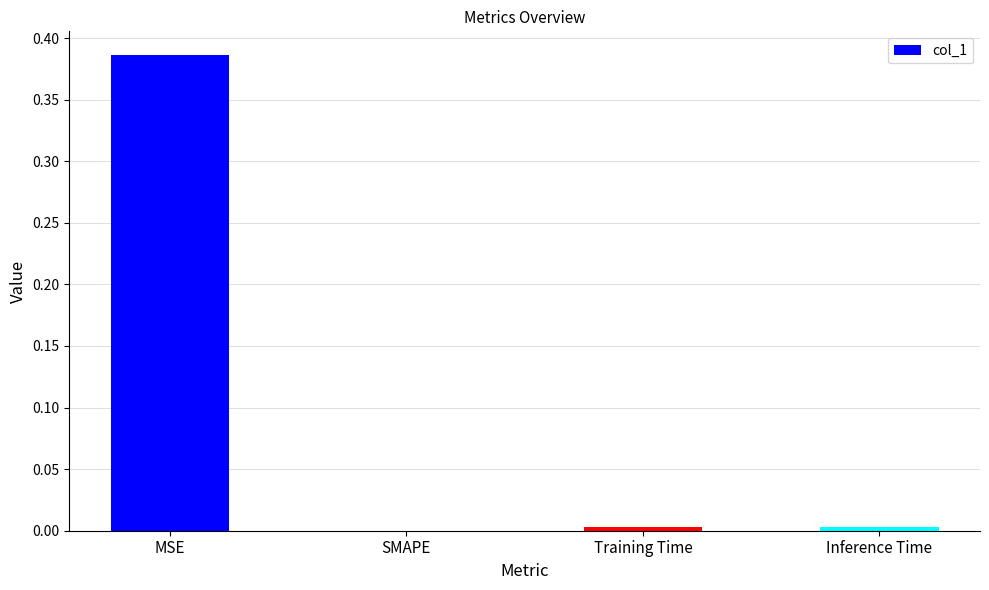

Is it true that the value at Inference Time is 0.0?

True